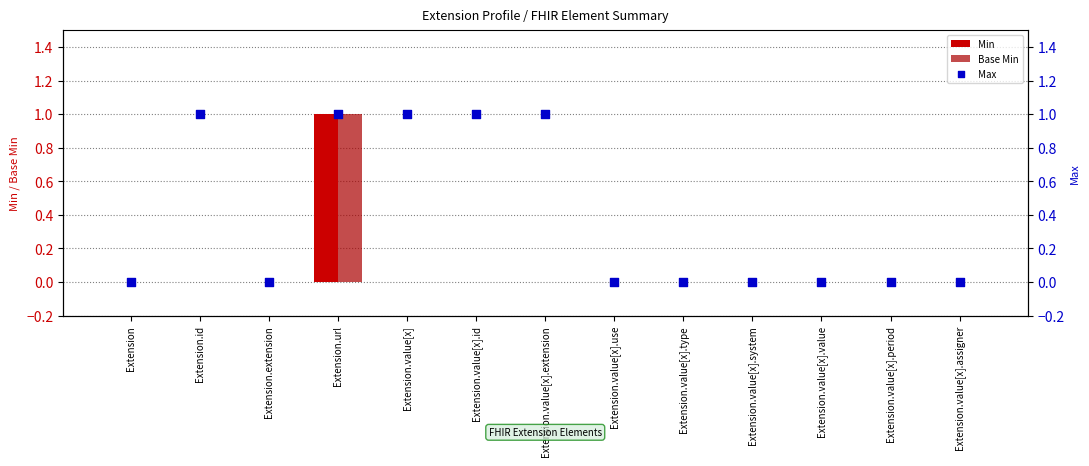

Which series contains the lowest Y value?

Min